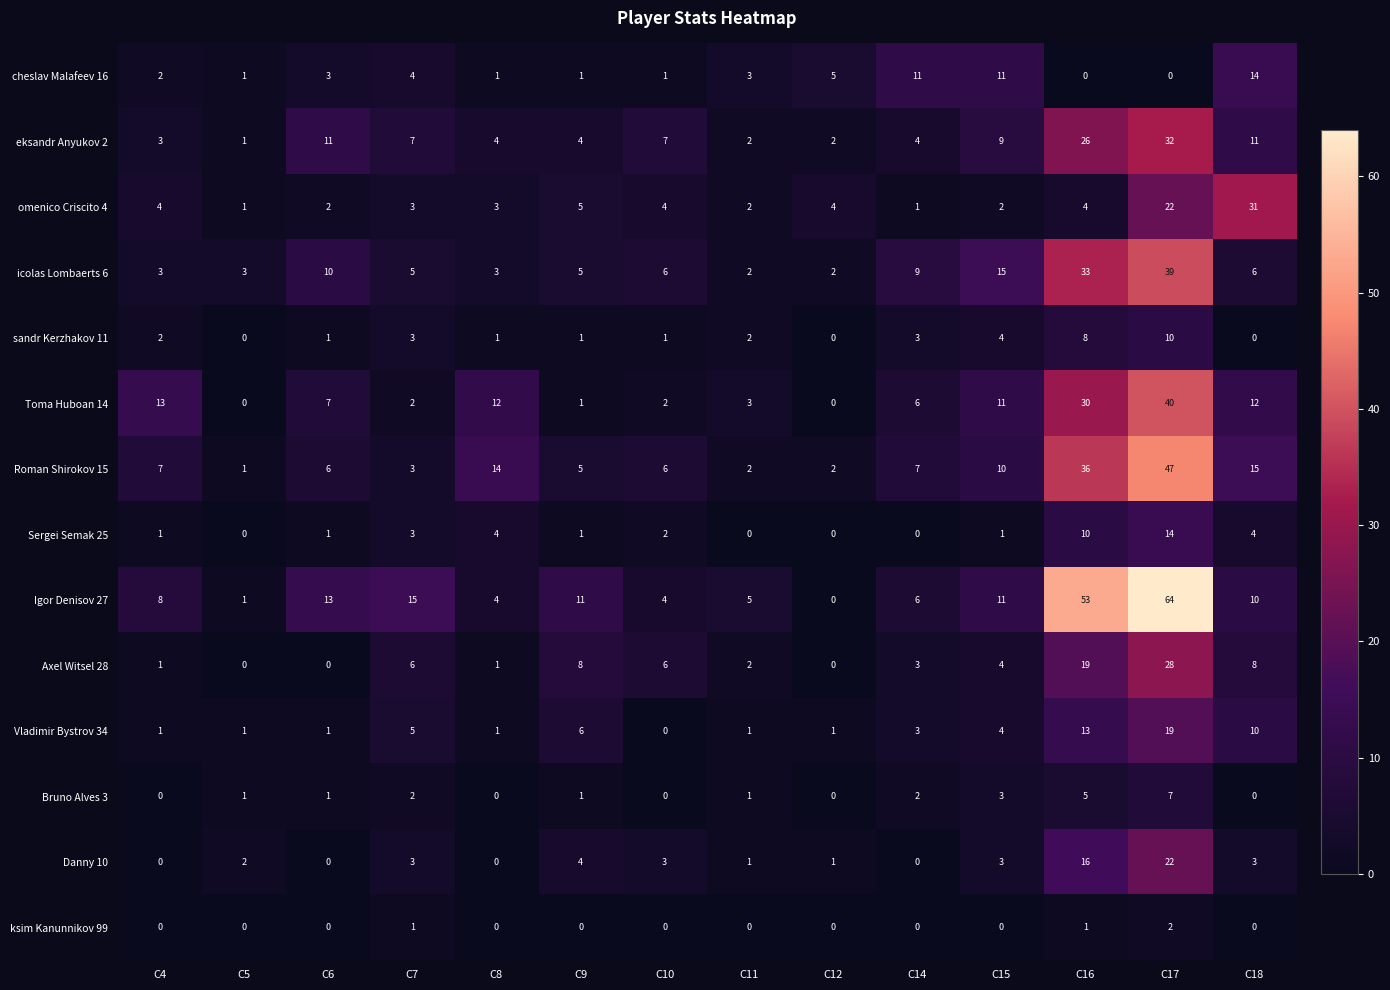

At which category is the sum across all series the highest?

C17